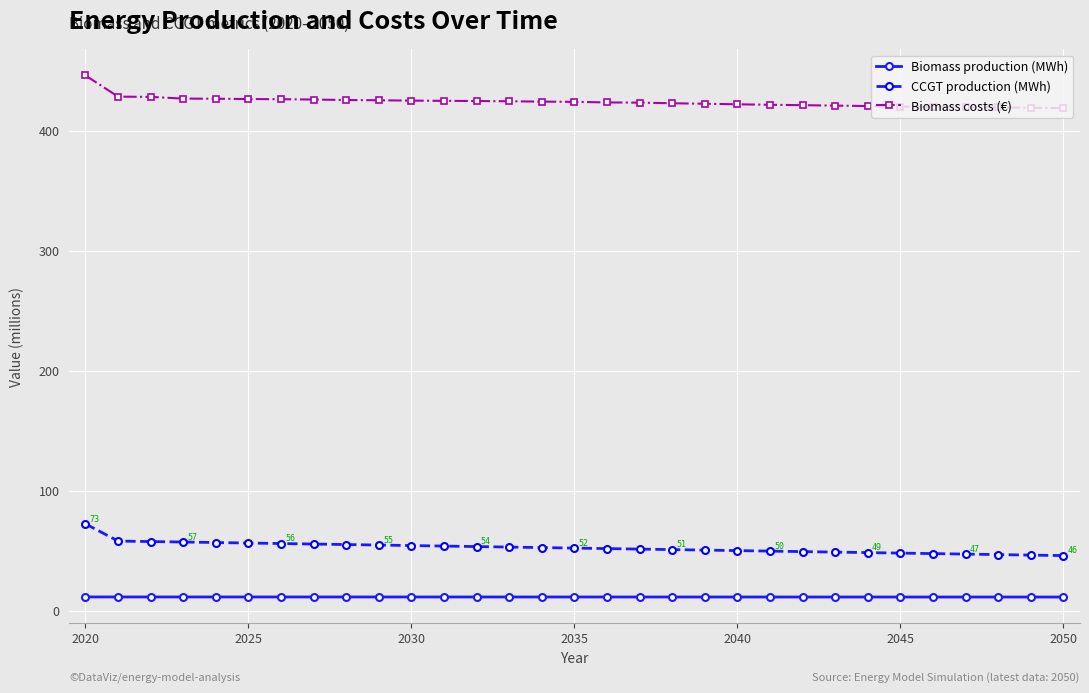

Does the chart display data point markers on the line(s)?

Yes